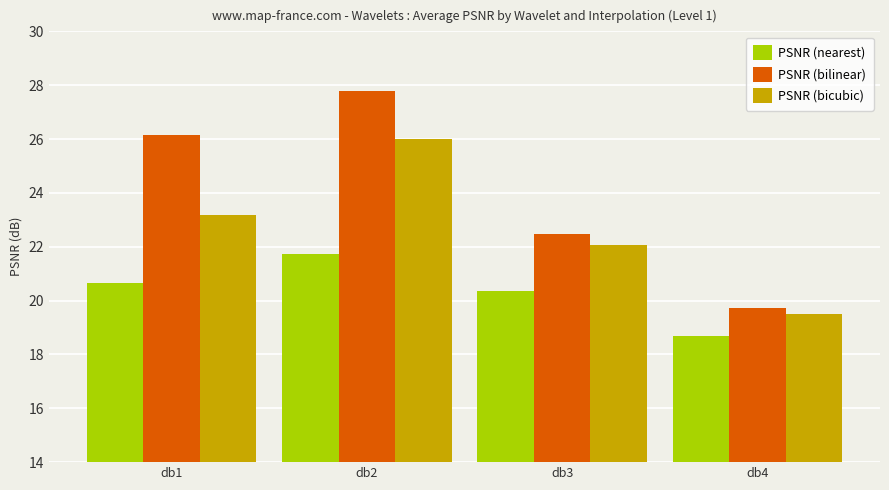

How many bars are there in each group?

3